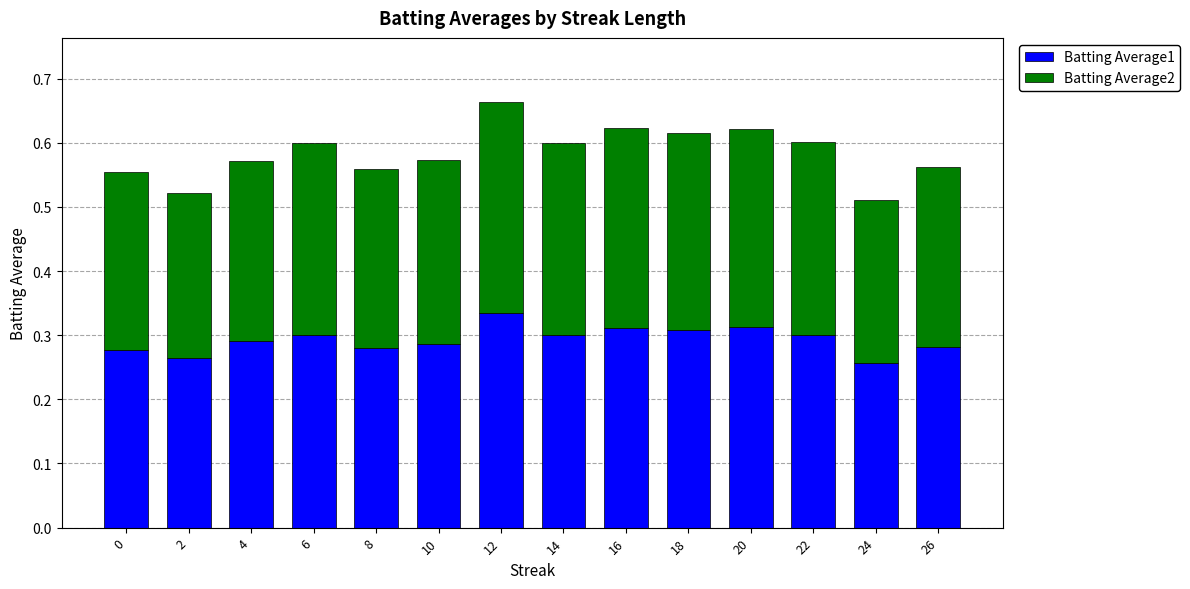

At which label is Batting Average1 closest to 0?

24